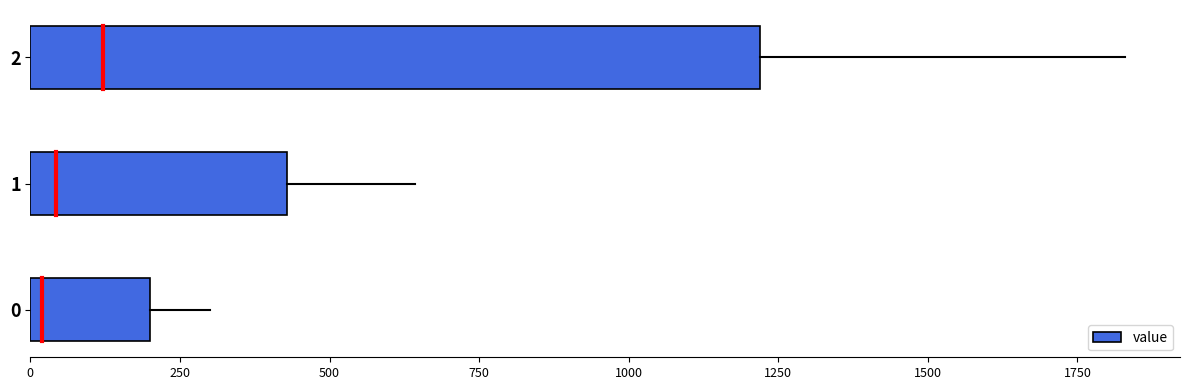

The chart shows a value of 200.0 at 0. True or false?

True